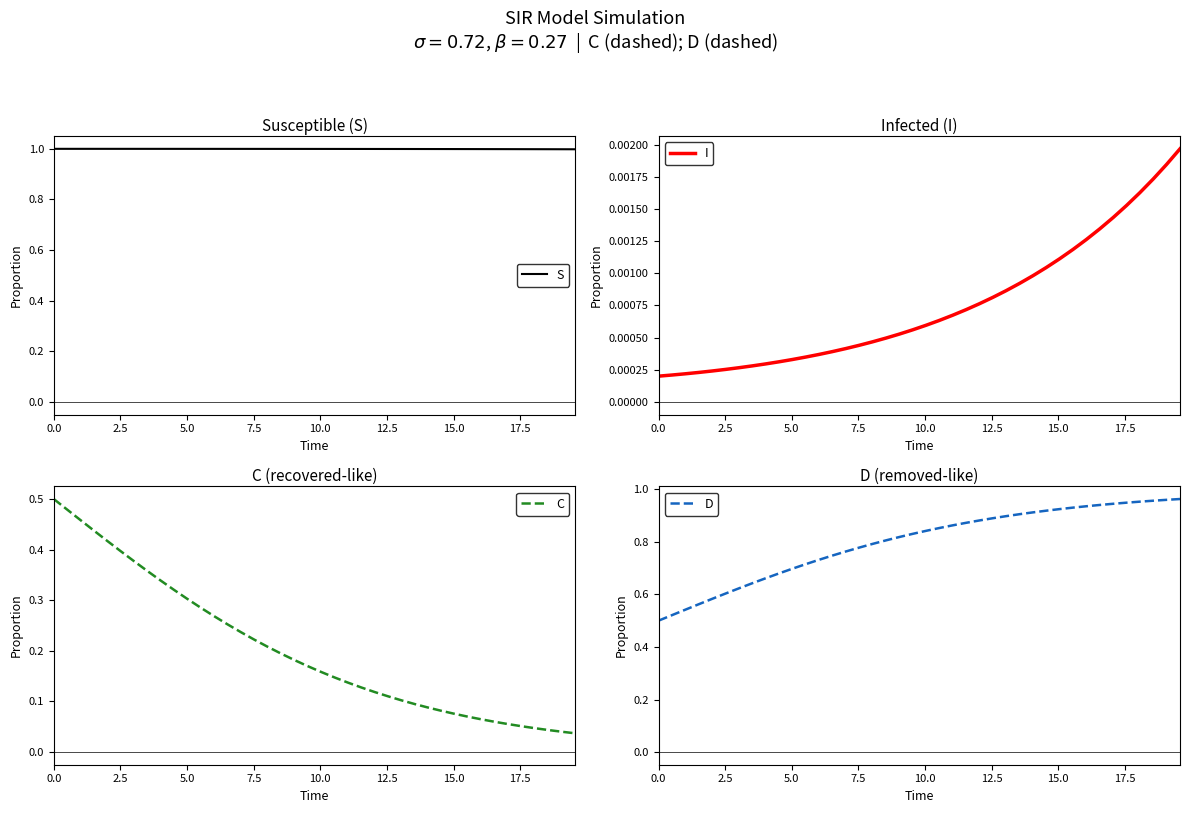

True or false: S and C intersect in this chart.

False